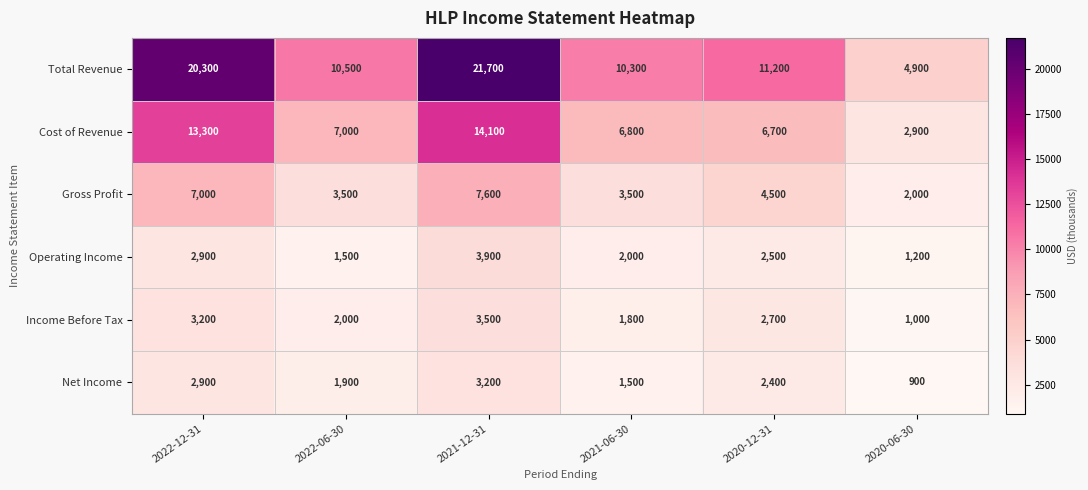

Where is Income Before Tax nearest to the value 2250?

2022-06-30